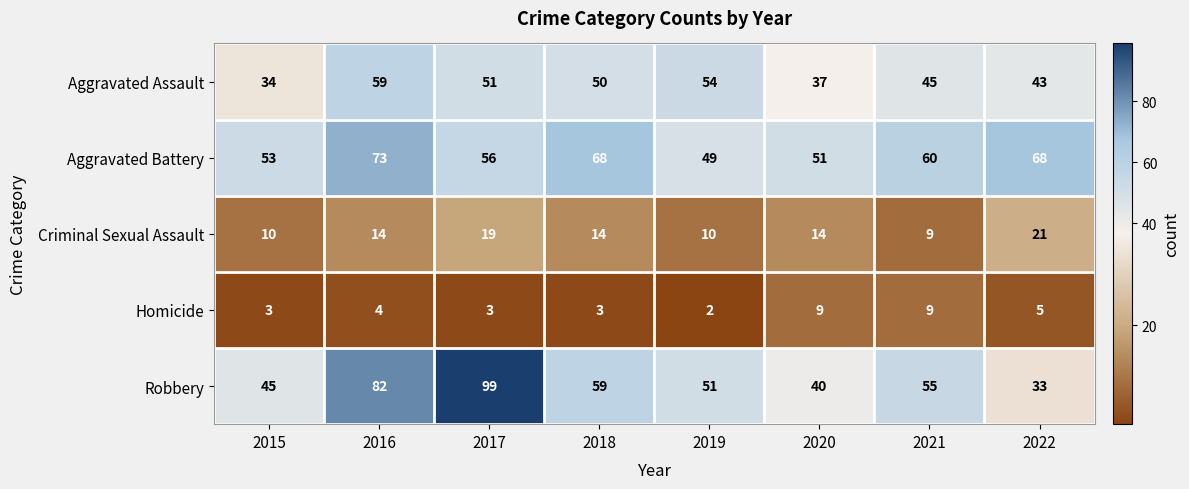

Which category has the highest value across all series?

2017